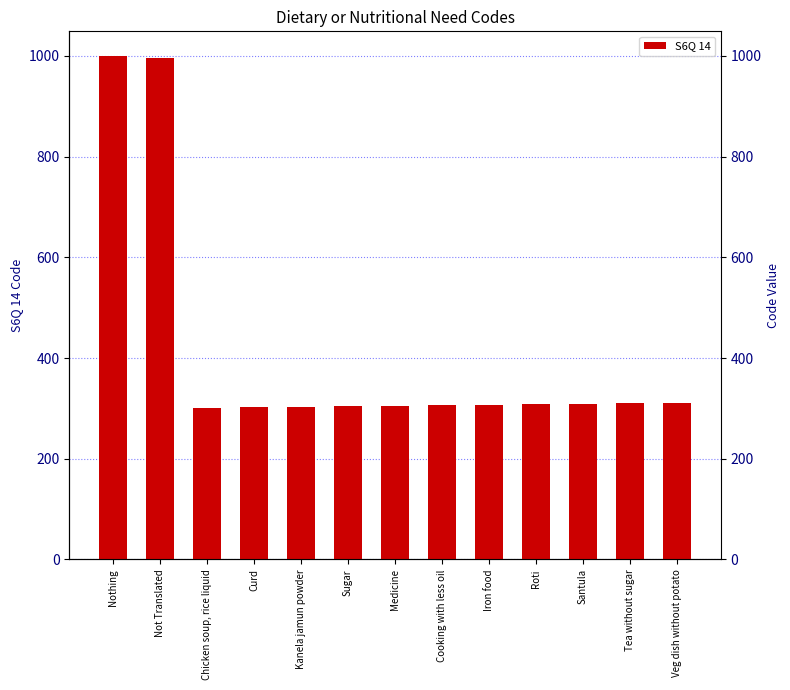

Which has a higher value, Curd or Veg dish without potato?

Veg dish without potato